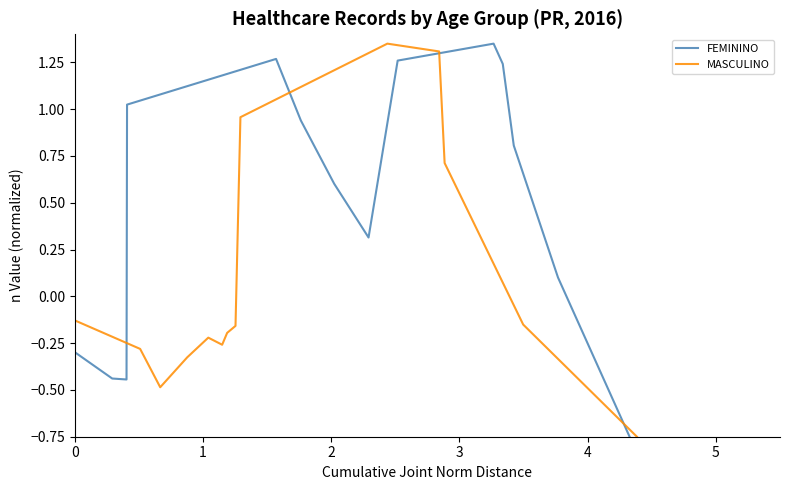

At which category does MASCULINO reach its first local peak?

1